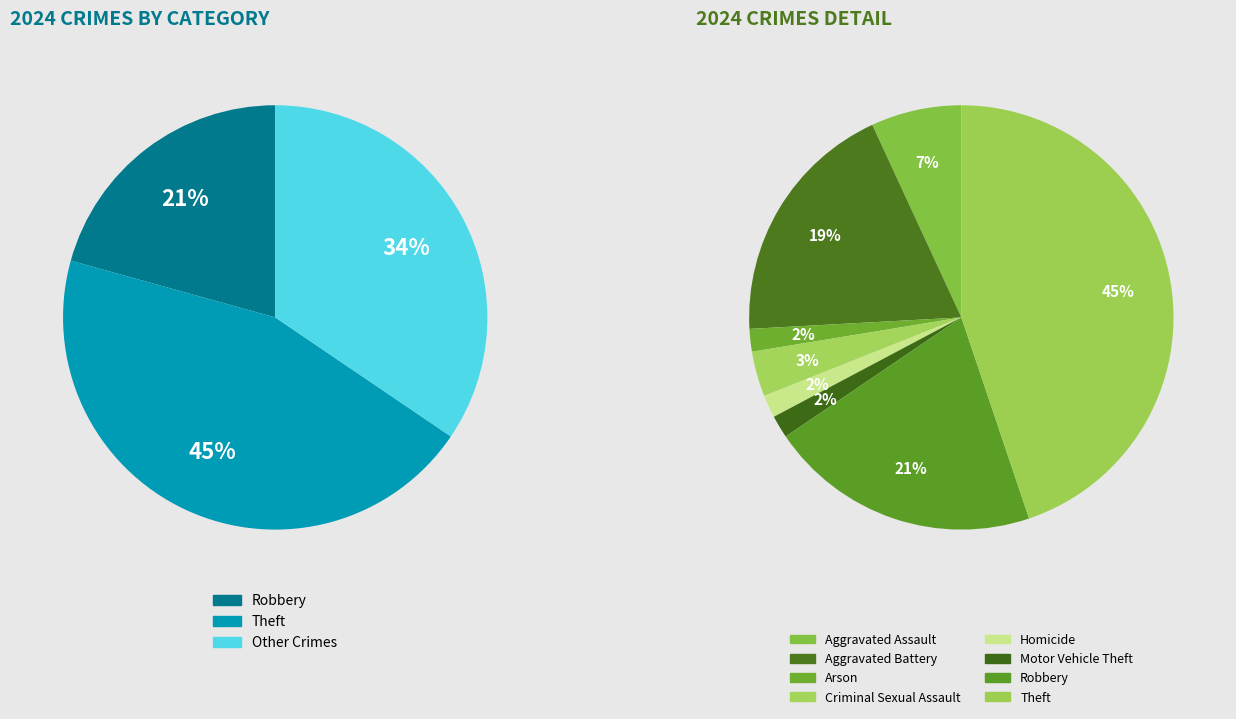

What percentage is the Aggravated Battery slice, to the nearest percent?

19%